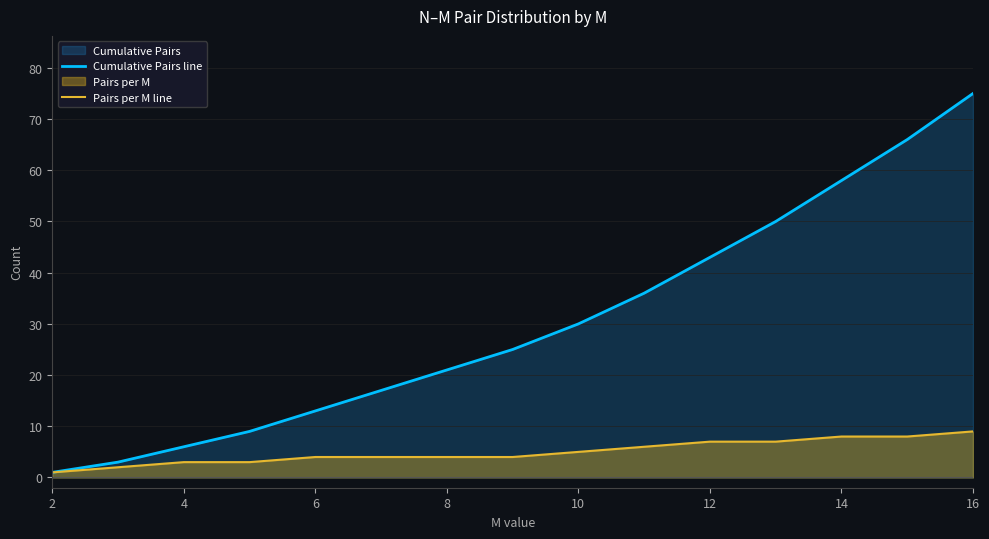

What is the sum of all Pairs per M line values?

75